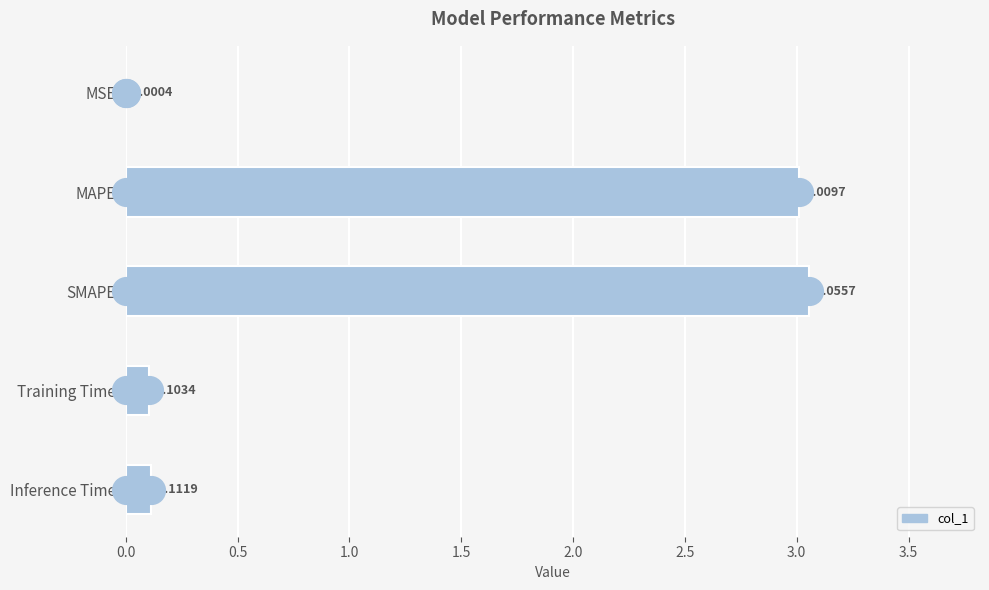

Between Training Time and MSE, which is larger?

Training Time